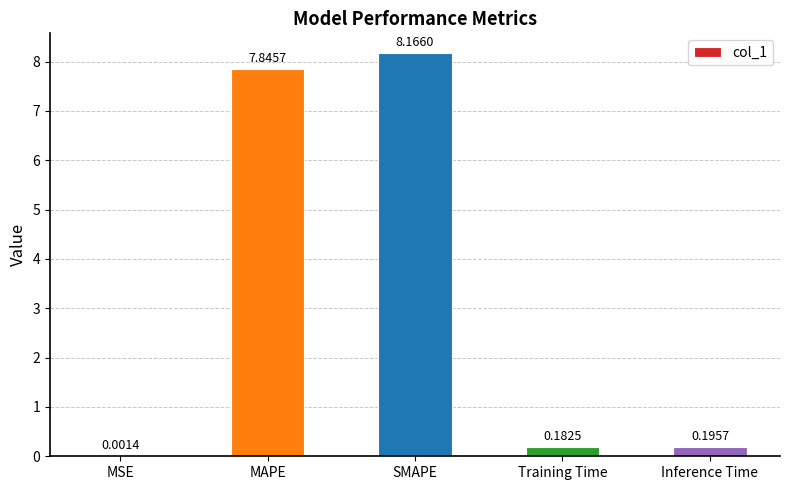

What is the change in value from MSE to Inference Time?

+0.2